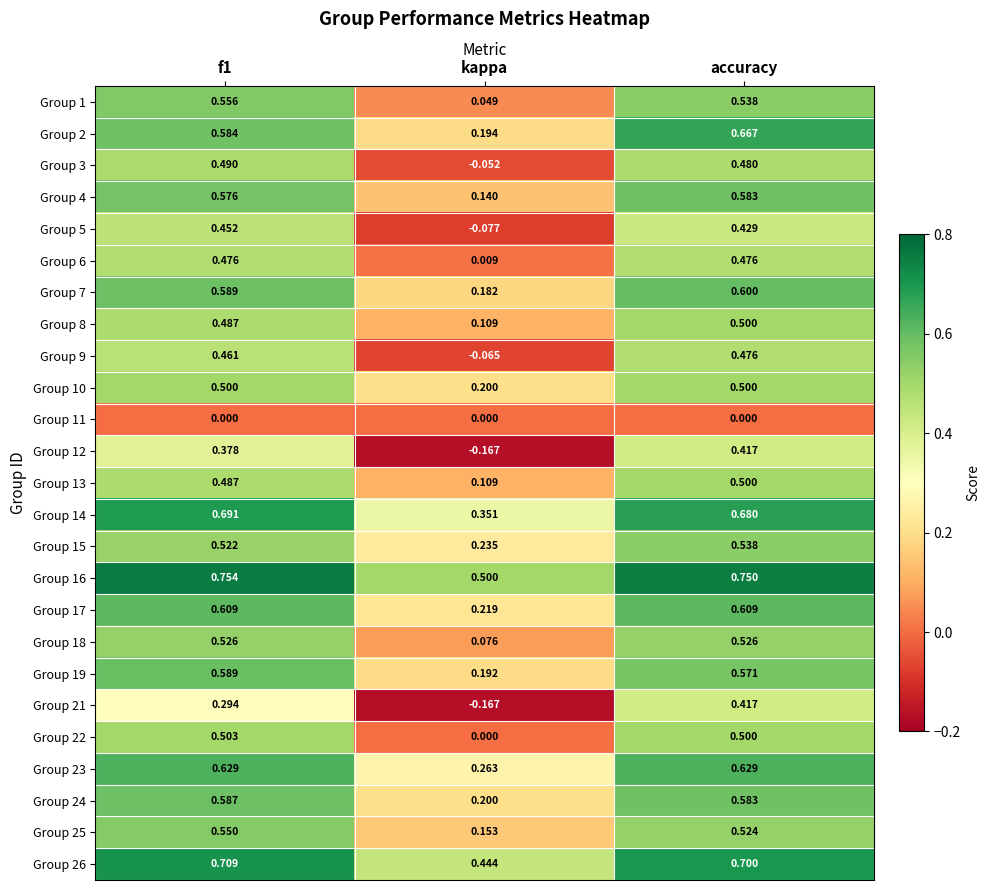

Which label corresponds to the smallest value in the chart?

kappa